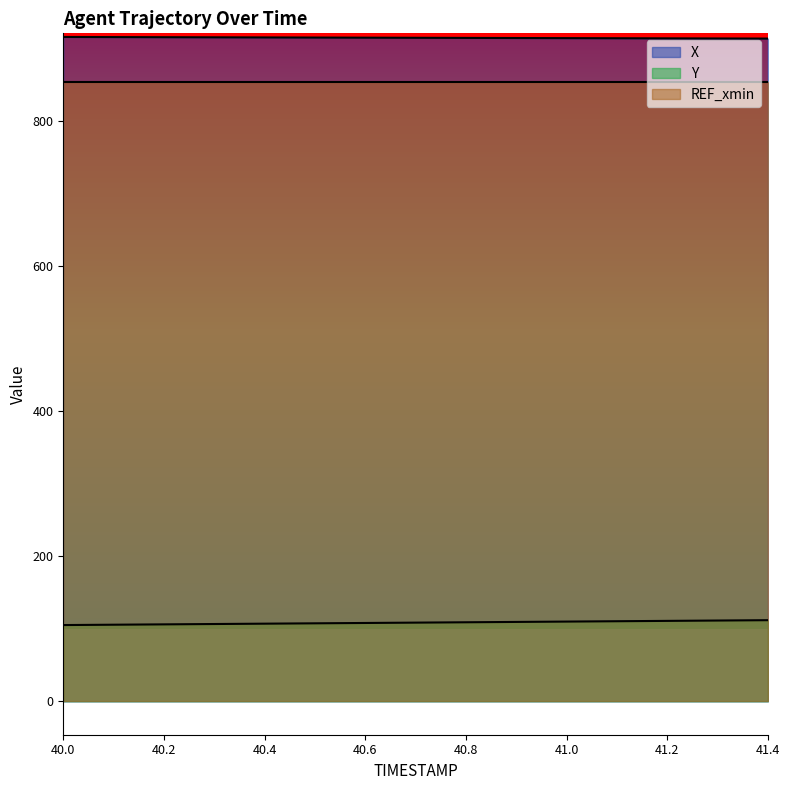

True or false: X and Y cross at least once.

False